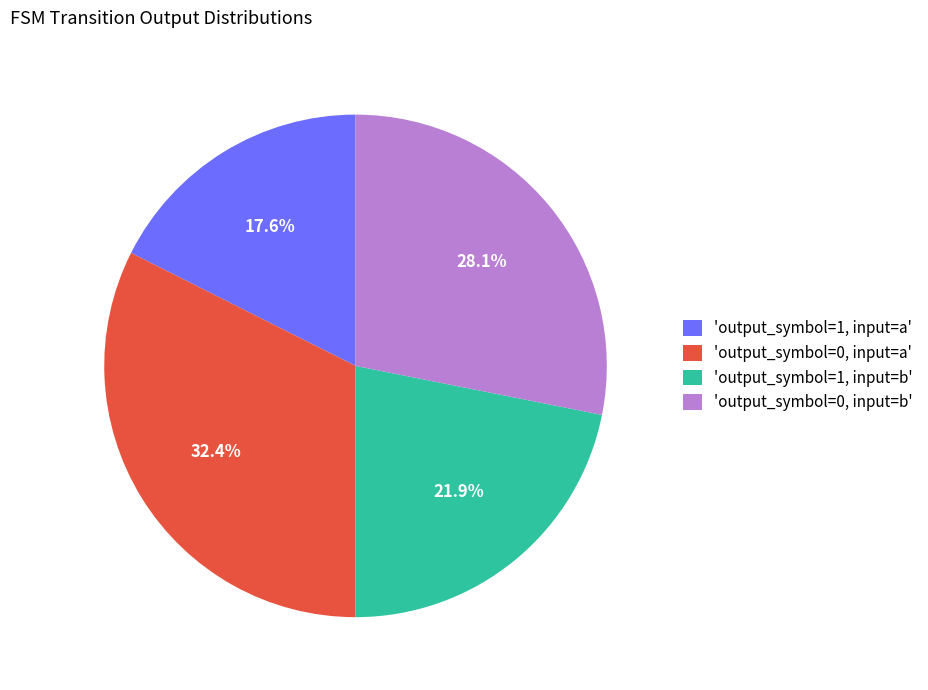

Combined, what portion of the pie is 'output_symbol=1, input=a' and 'output_symbol=0, input=b'?

45.7%